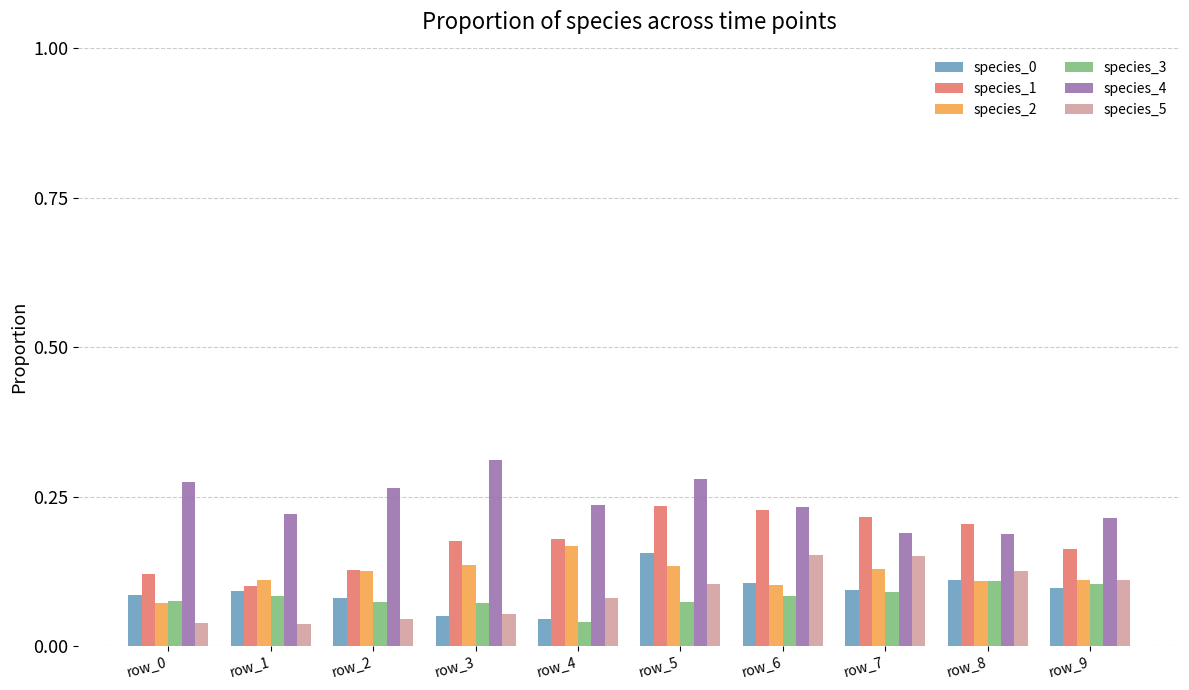

Which category has the lowest value in the species_3 series?

row_4